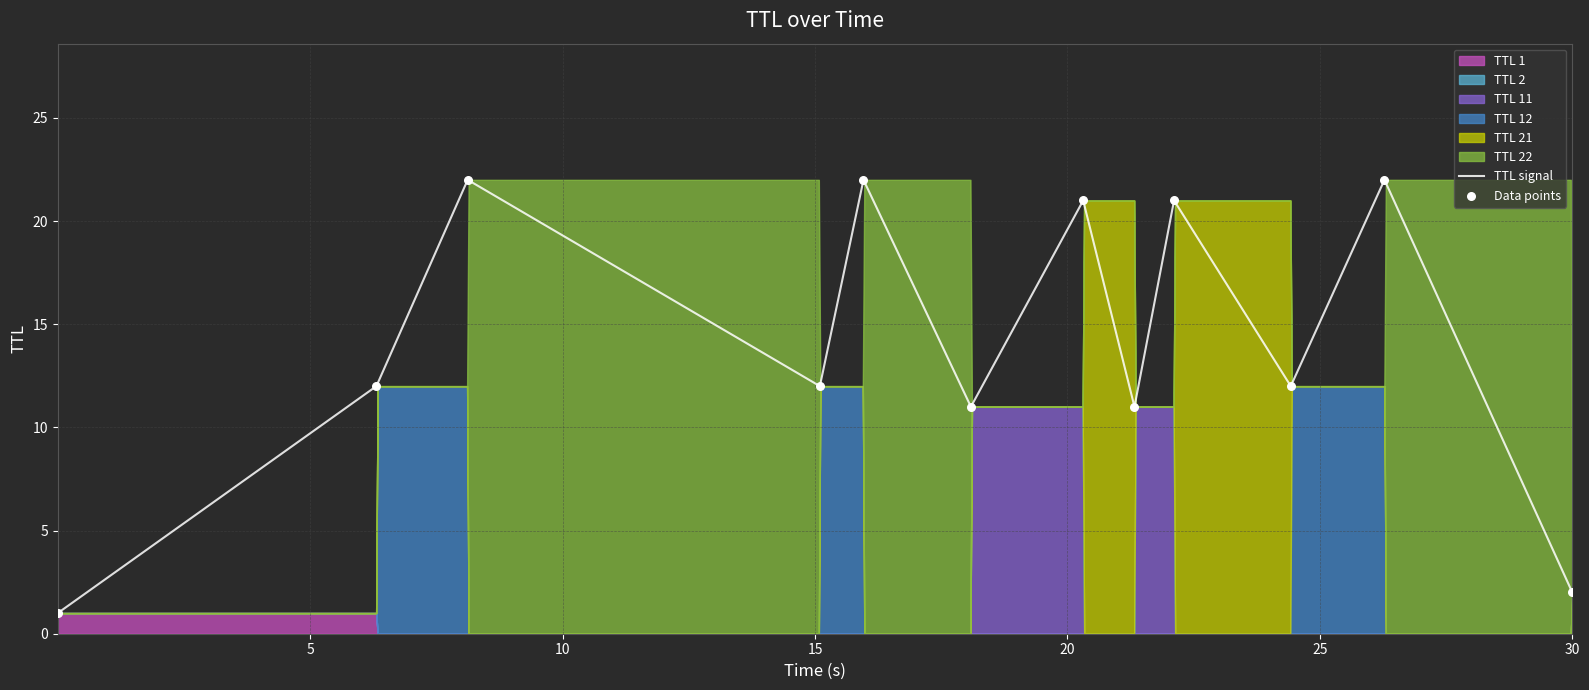

What is the maximum value for TTL signal?

22